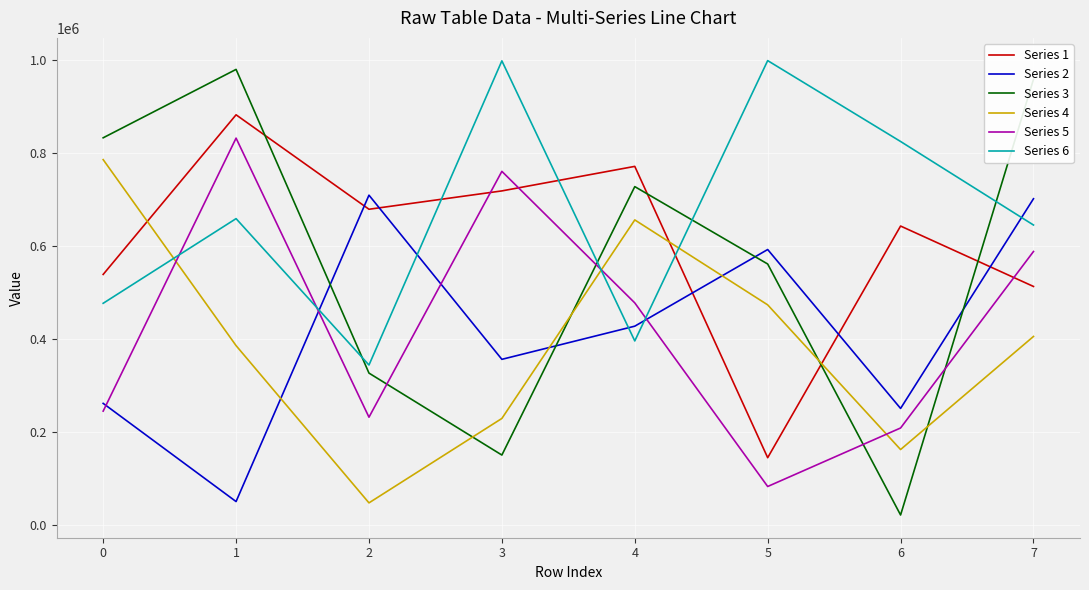

After their last crossing, which series has the higher values: Series 2 or Series 5?

Series 2